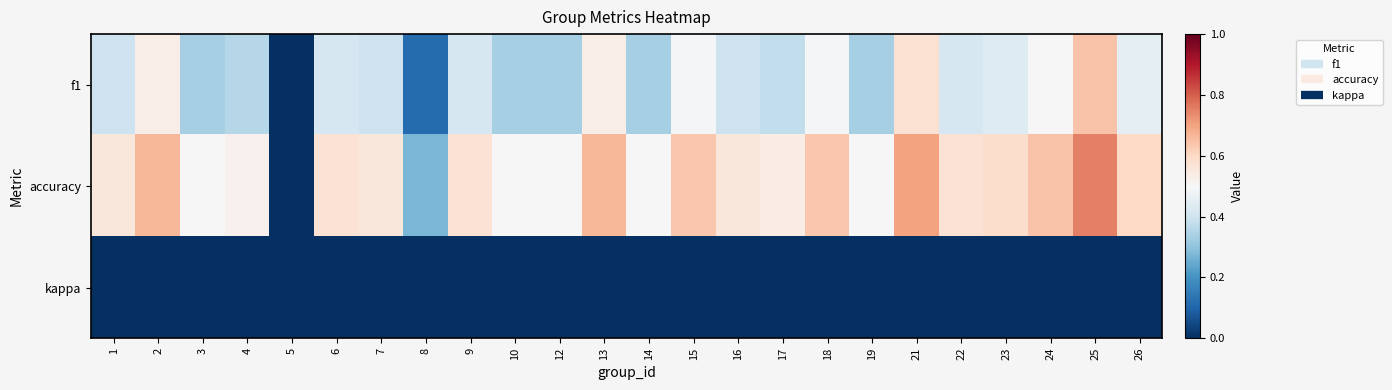

Which series has the largest range (max minus min)?

accuracy